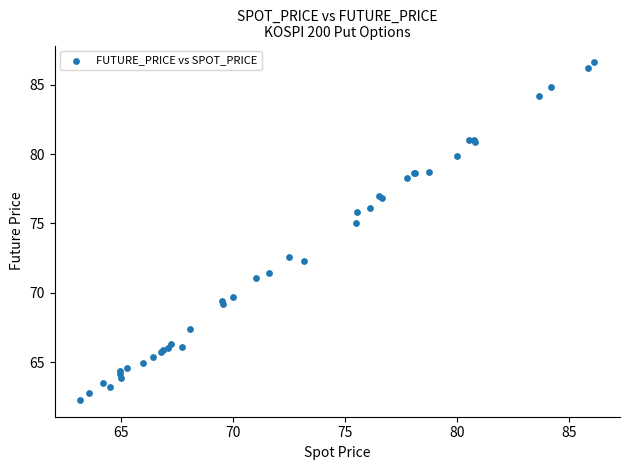

What Y value in the scatter plot is closest to 74?

75.0